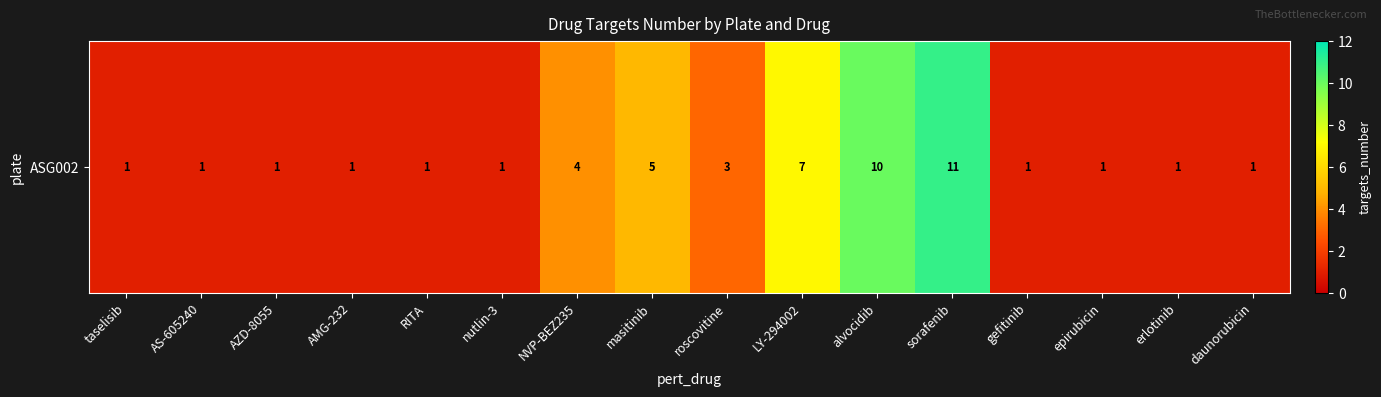

Reading left to right, what are all the values shown in this chart?

taselisib=1	AS-605240=1	AZD-8055=1	AMG-232=1	RITA=1	nutlin-3=1	NVP-BEZ235=4	masitinib=5	roscovitine=3	LY-294002=7	alvocidib=10	sorafenib=11	gefitinib=1	epirubicin=1	erlotinib=1	daunorubicin=1